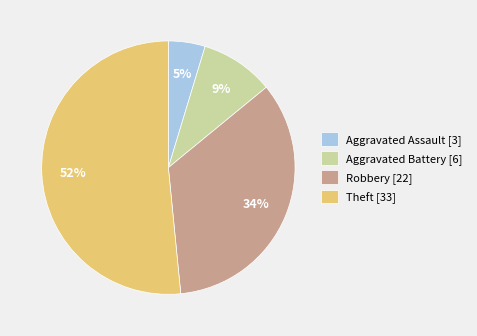

Combined, do Robbery [22] and Theft [33] account for over 50%?

Yes